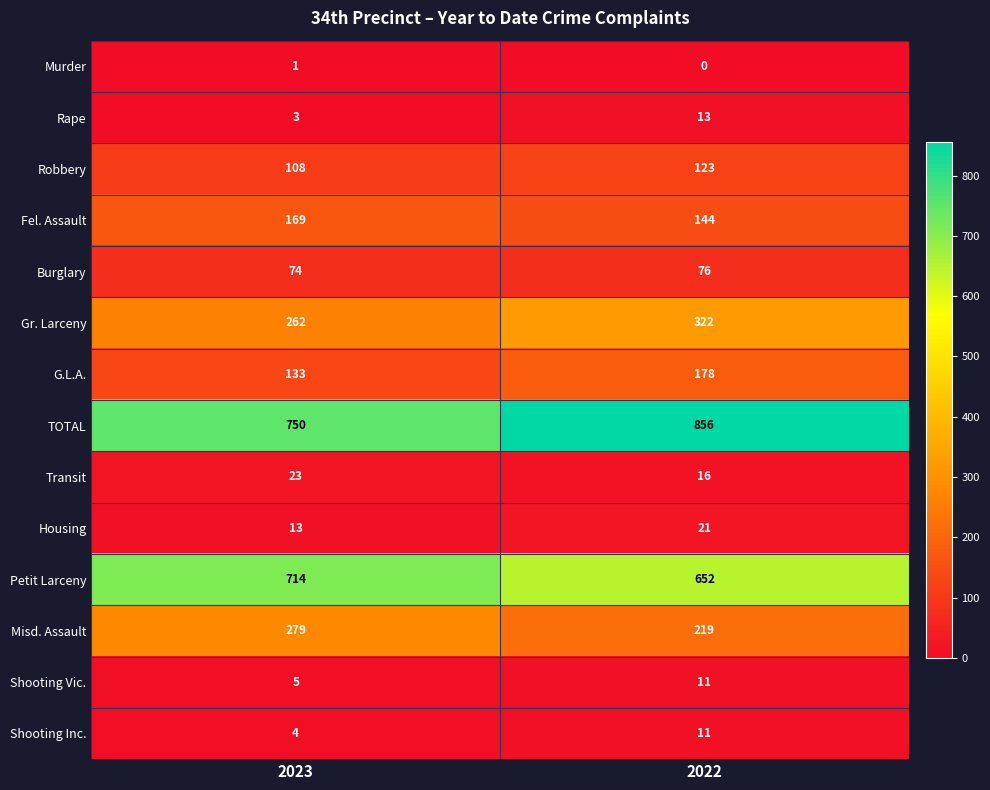

Rank the categories by Misd. Assault value from highest to lowest.

2023, 2022